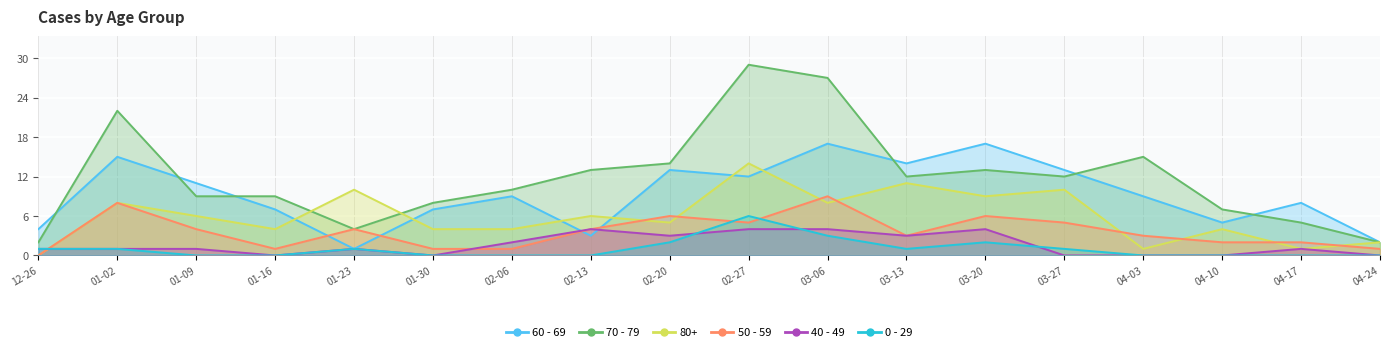

How many positive values does the 40 - 49 series have?

12